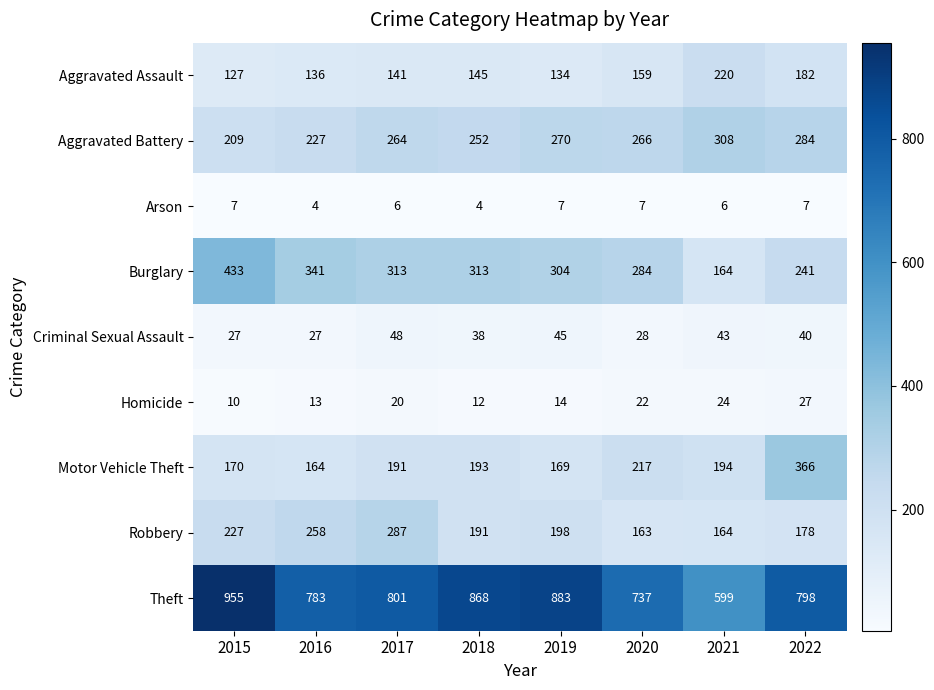

At 2019, list the series in order from smallest to largest.

Arson, Homicide, Criminal Sexual Assault, Aggravated Assault, Motor Vehicle Theft, Robbery, Aggravated Battery, Burglary, Theft